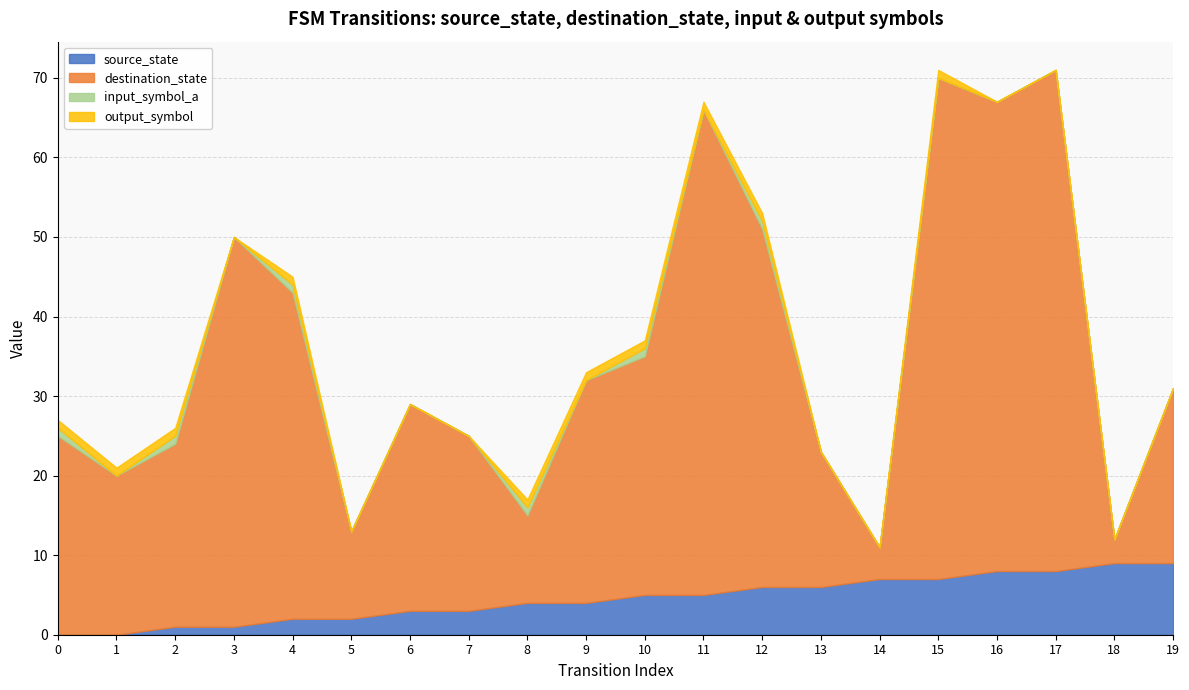

What is the difference between the second highest and second lowest values in the input_symbol_a series?

1